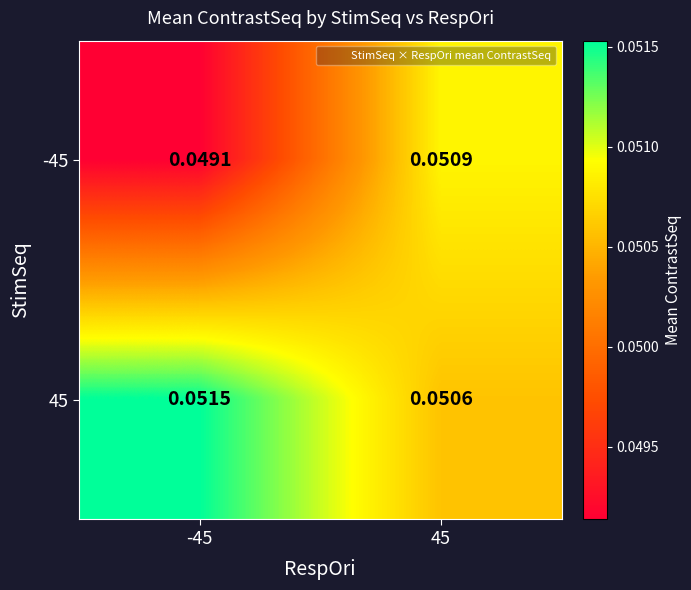

At which category does the chart reach its minimum across all series?

-45